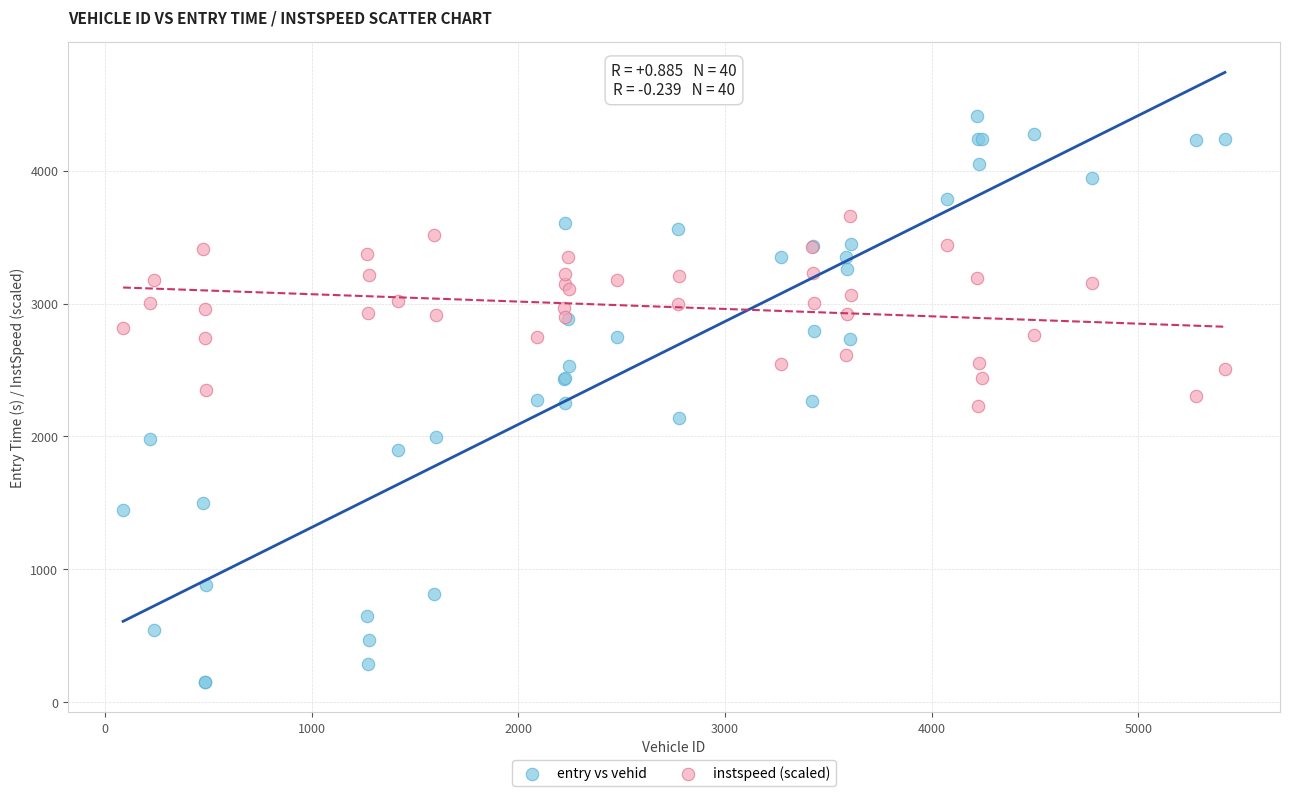

Which series contains the lowest Y value?

entry vs vehid